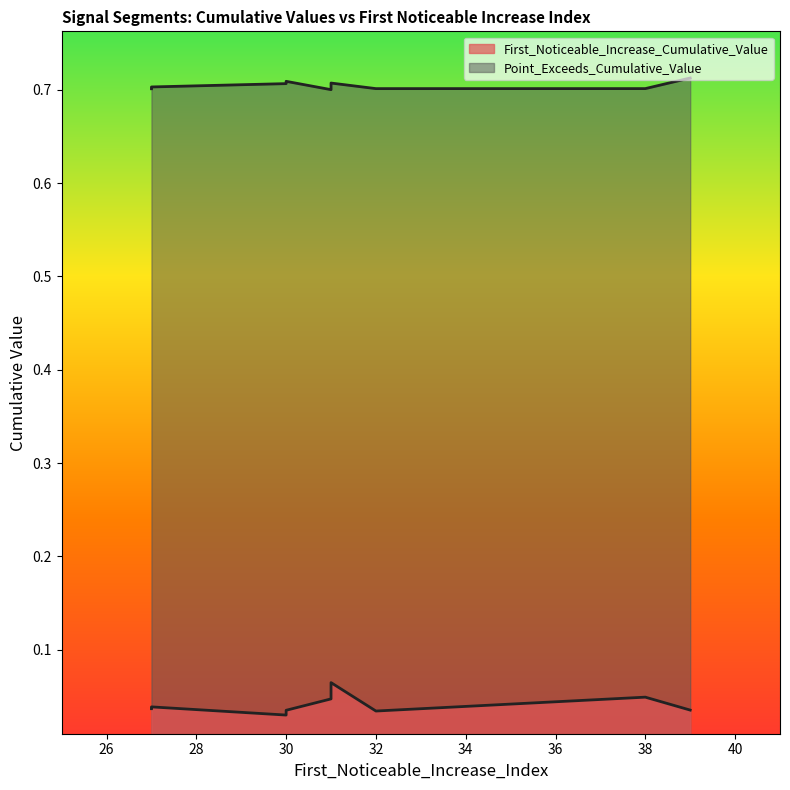

Is the value of Point_Exceeds_Cumulative_Value at 27 greater than the value of First_Noticeable_Increase_Cumulative_Value at 27?

Yes